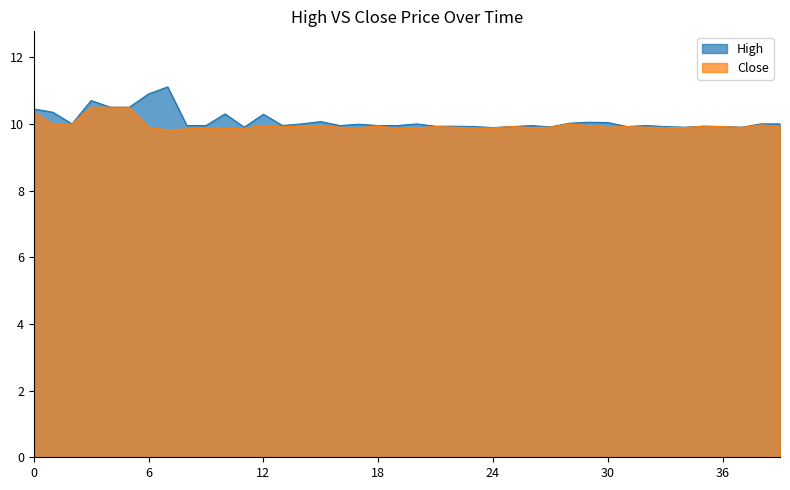

In Close, how many points are higher than both neighbors (excluding endpoints)?

9